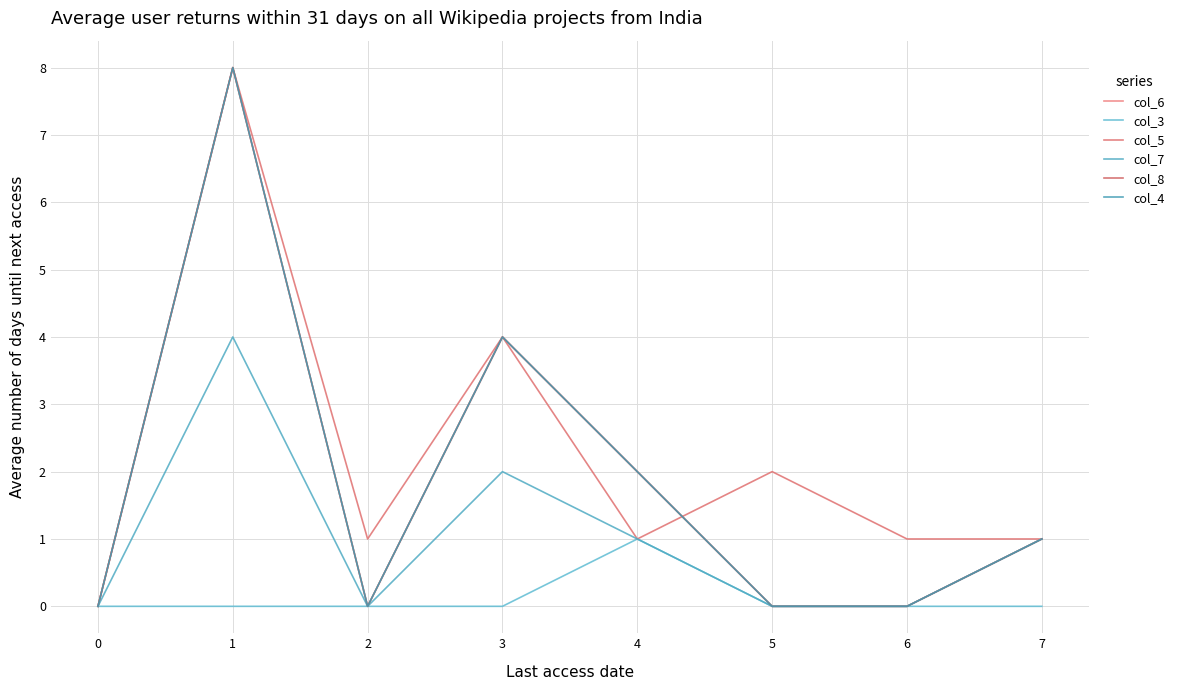

At which category does col_4 reach its first local valley?

2